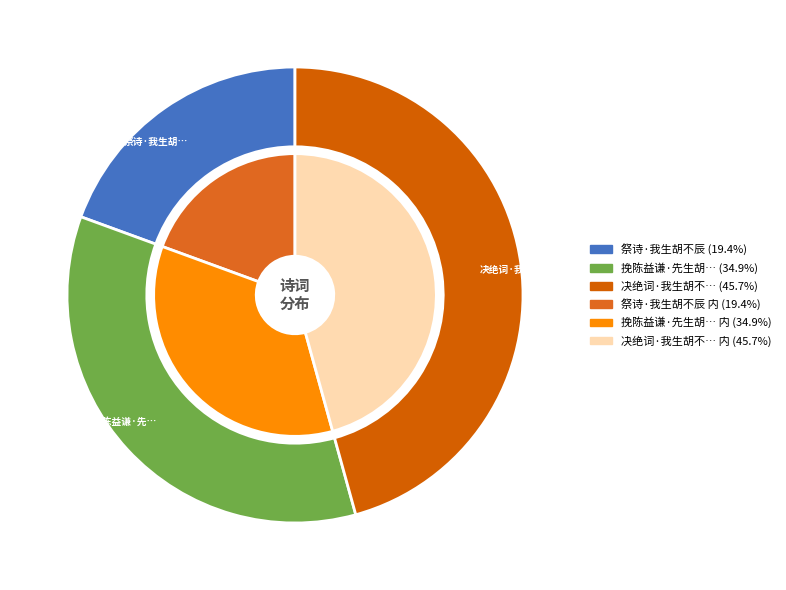

To the nearest percent, what percentage of the pie is 祭诗·我生胡不辰?

19%